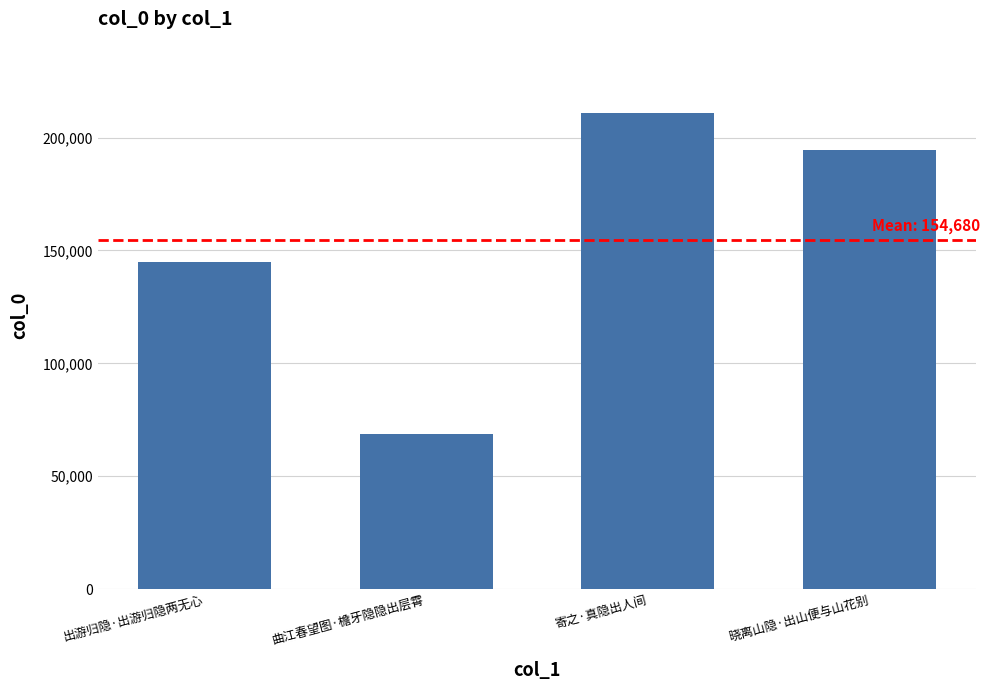

Are the bars grouped side by side (vs. stacked)?

No